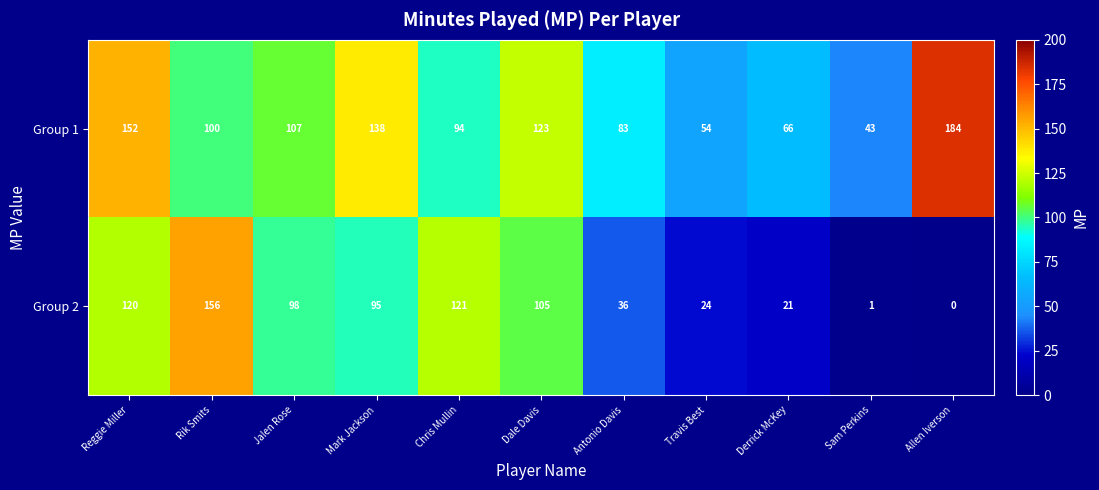

Rank the series by their average value, from lowest to highest.

Group 2, Group 1